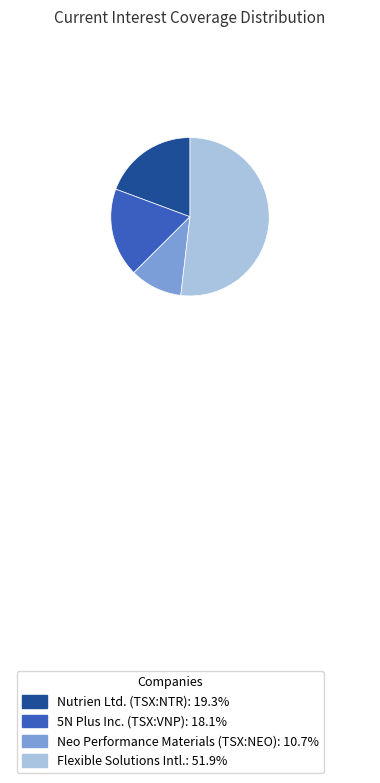

Do 5N Plus Inc. (TSX:VNP): 18.1% and Nutrien Ltd. (TSX:NTR): 19.3% together represent more than half of the pie?

No